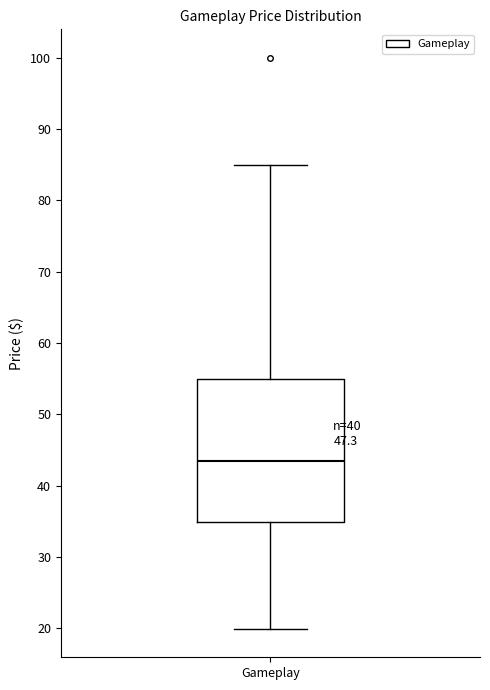

Transcribe this box plot: give where the median line is, the range the box spans, and where the two whiskers end, as read against the y-axis. The values are not printed on the chart, so give them approximately, as read against the axis.

median 43, box 35 to 55, whiskers 20 to 85